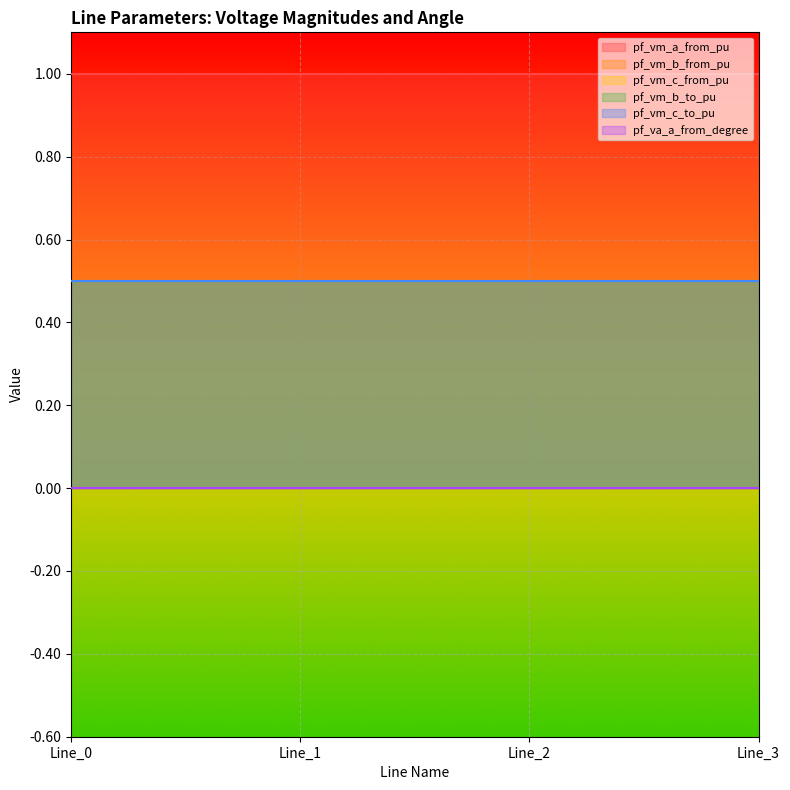

What is the greatest value displayed?

1.0